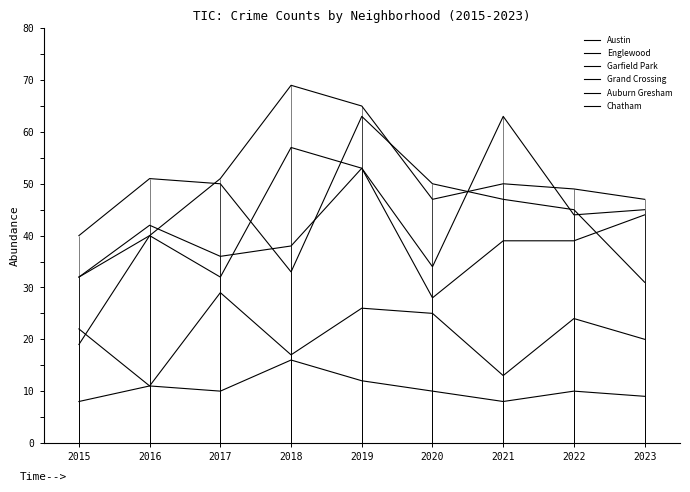

In Austin, how many points are higher than both neighbors (excluding endpoints)?

3